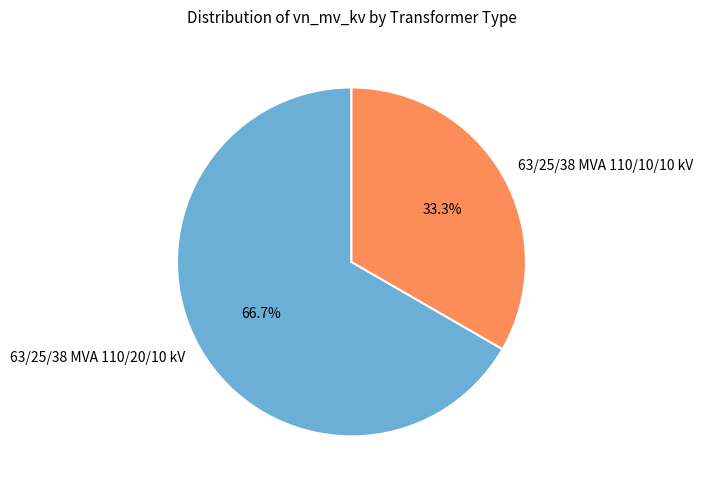

The 63/25/38 MVA 110/10/10 kV slice represents 41% of the pie. True or false?

False